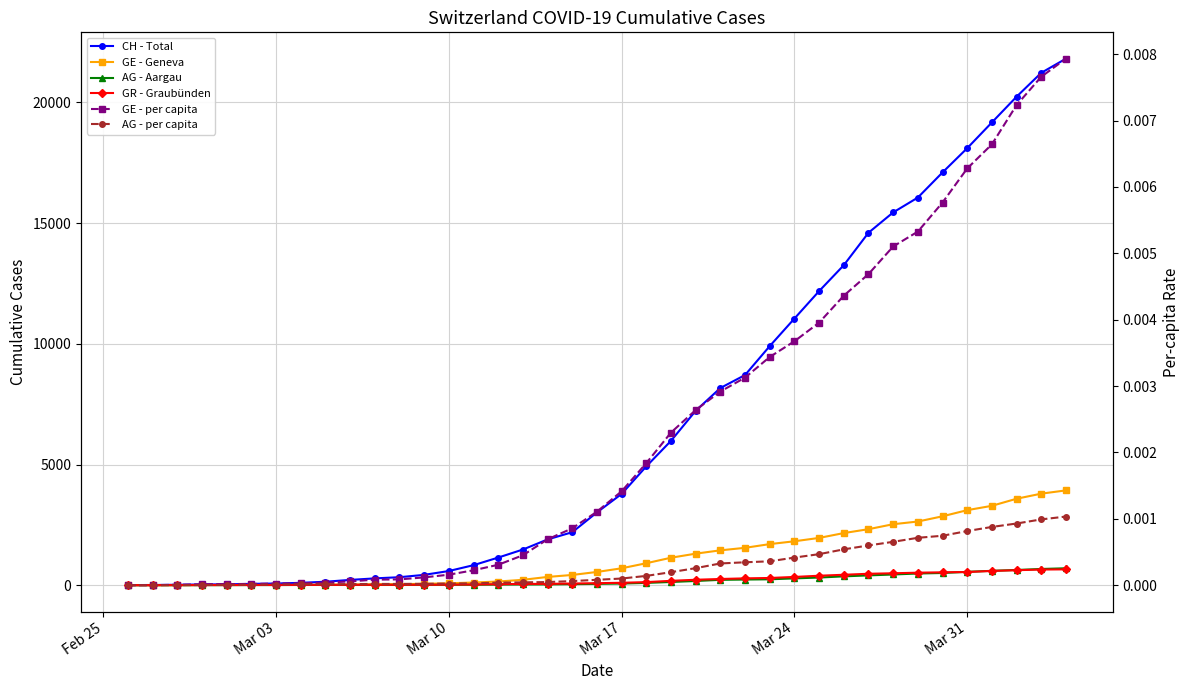

True or false: GR - Graubünden and AG - Aargau cross at least once.

True